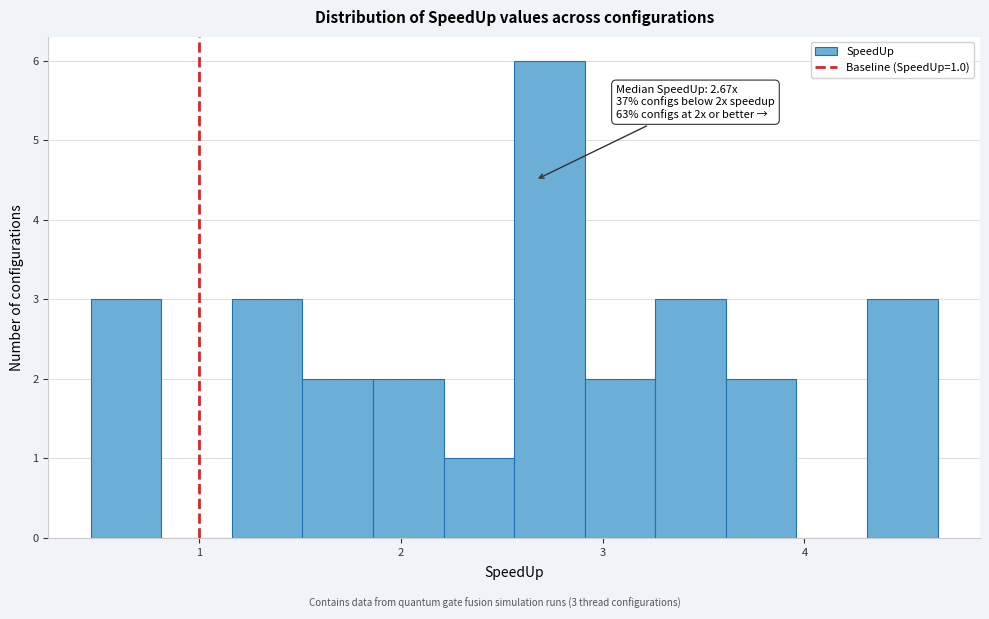

Around what value on the x-axis is the tallest bar? Give the approximate position of its centre, as read against the axis.

2.7